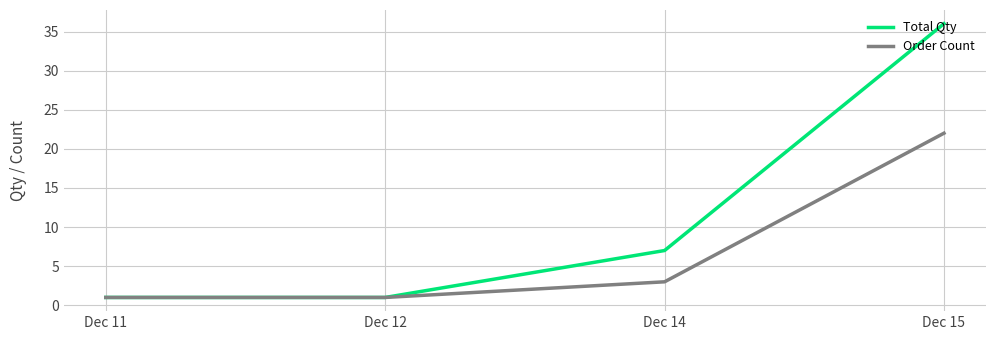

At which label is Order Count closest to 11?

Dec 14